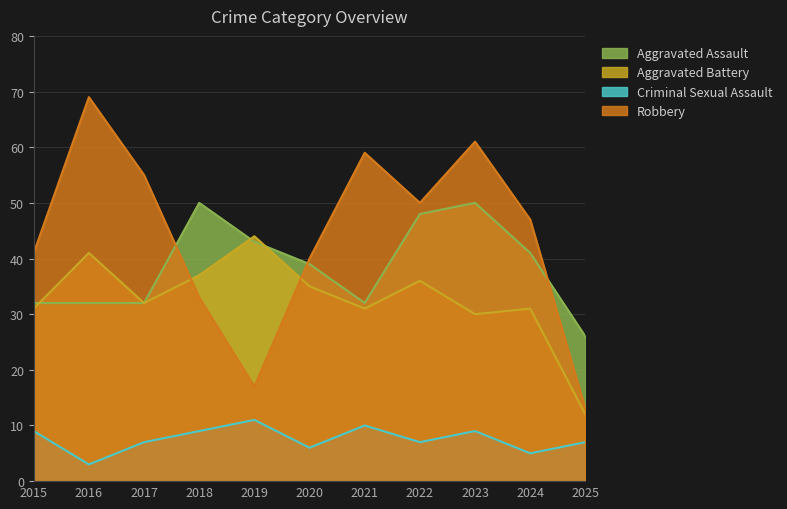

At which category does Robbery reach its first local valley?

2019